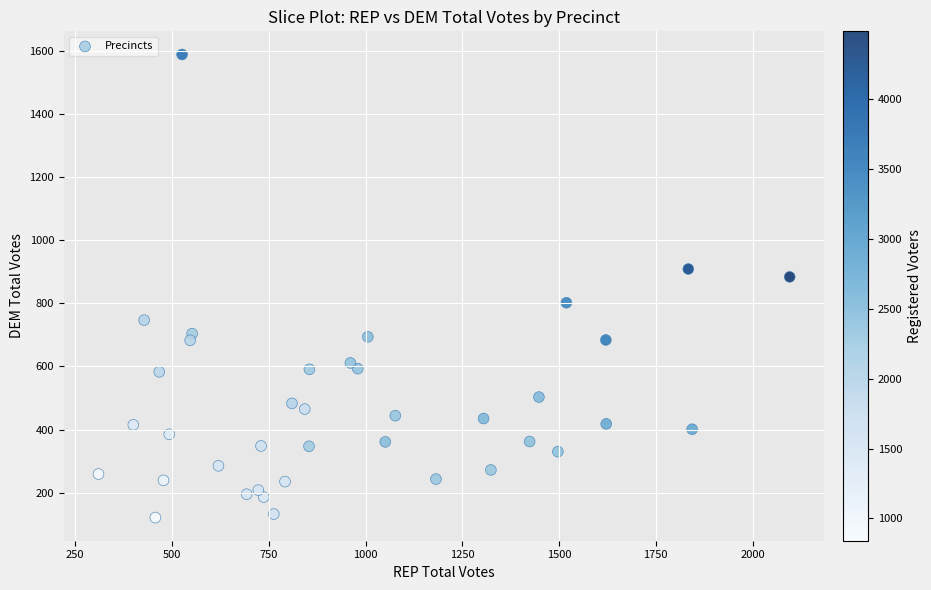

What is the range of Y values (max minus min)?

1468